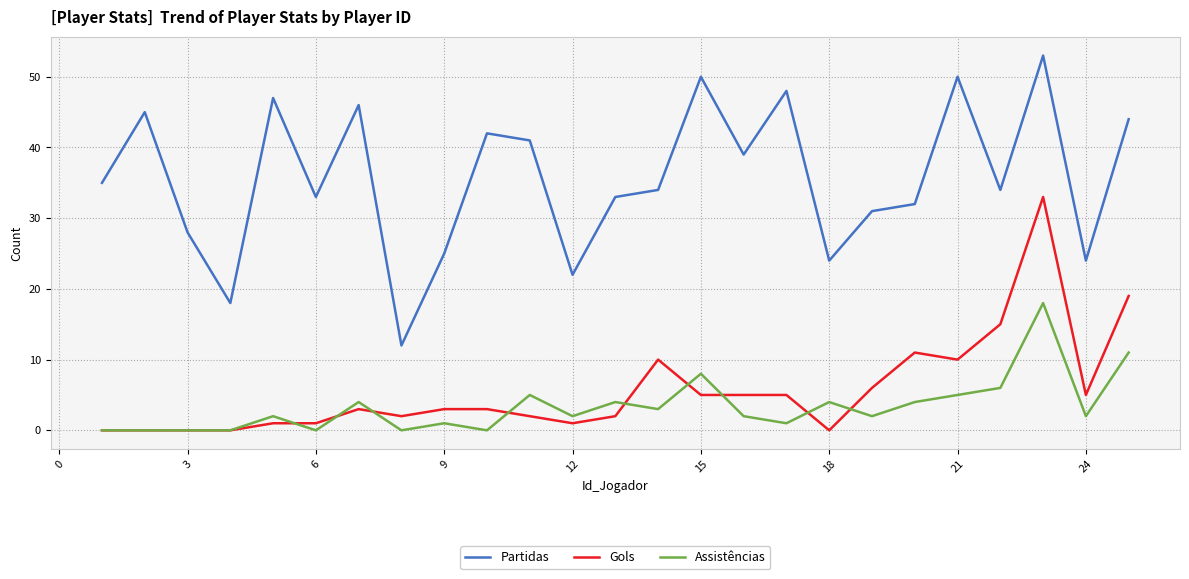

Rank the series by their maximum value, from highest to lowest.

Partidas, Gols, Assistências